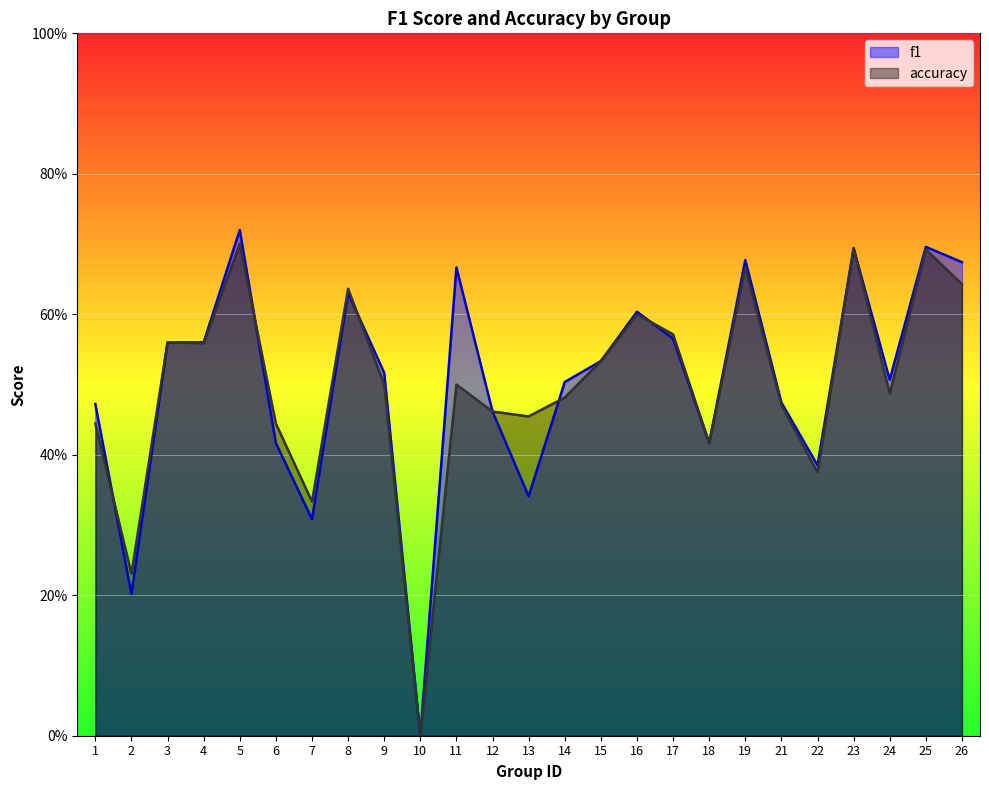

Rank the series by their maximum value, from highest to lowest.

f1, accuracy